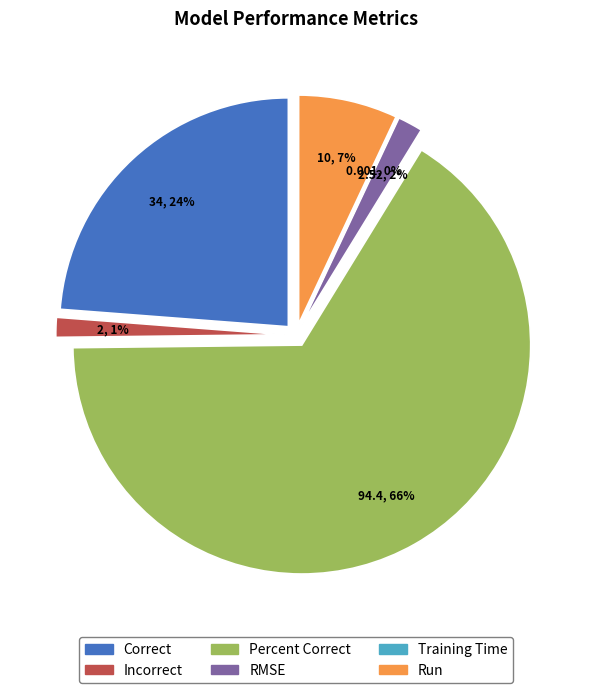

Which slice is the largest?

Percent Correct